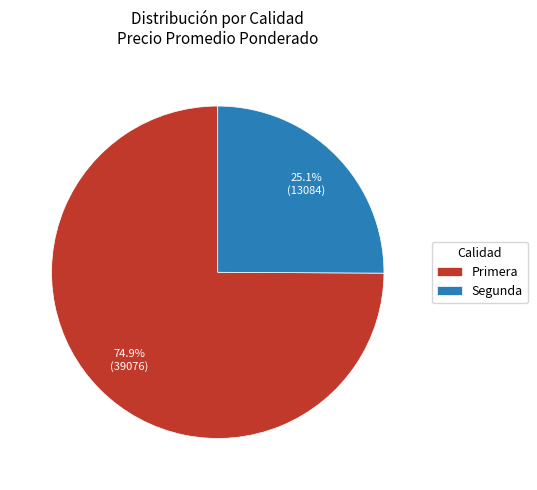

To the nearest percent, what is the difference between the largest and smallest slice percentages?

50%